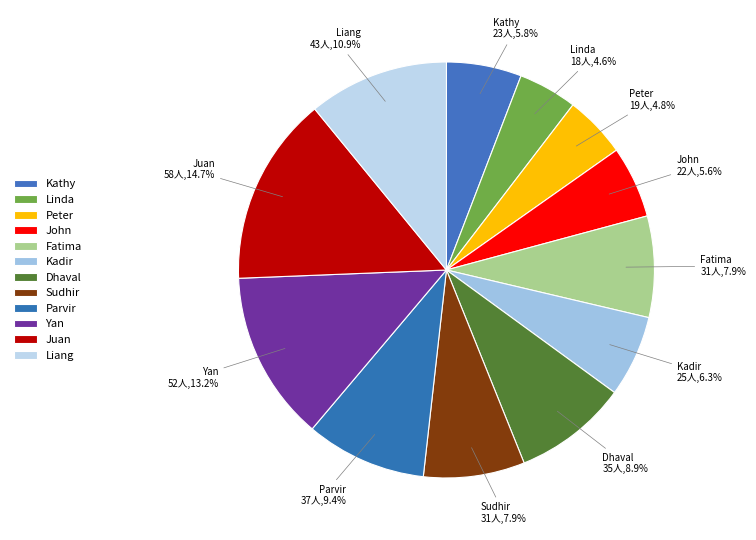

To the nearest percent, what is the combined percentage of Dhaval and Kadir?

15%